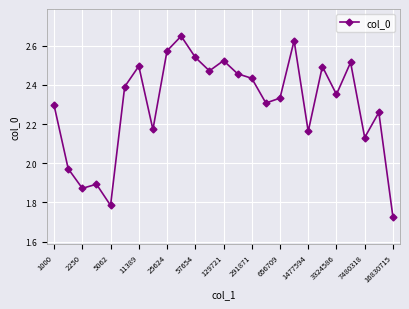

How many points are lower than both their immediate neighbors (excluding endpoints)?

8